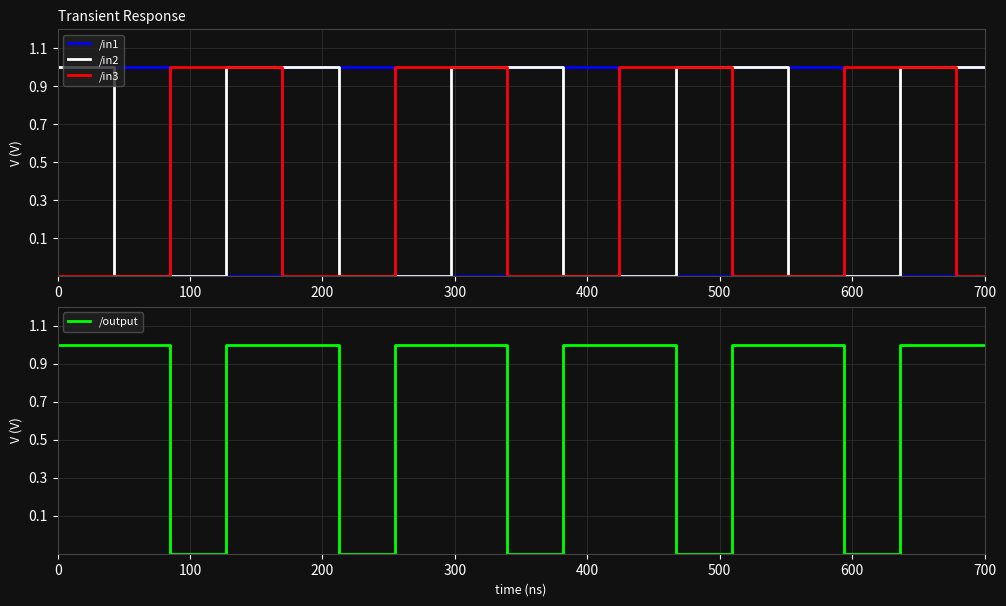

Reading left to right, transcribe all the data shown in this chart.

/in1: 1.0	1.0	1.0	1.0	-0.1	-0.1	-0.1	-0.1	1.0	1.0	1.0	1.0	-0.1	-0.1	-0.1	-0.1	1.0	1.0	1.0	1.0	-0.1	-0.1	-0.1	-0.1	1.0	1.0	1.0	1.0	-0.1	-0.1	-0.1	-0.1	1.0	1.0
/in2: 1.0	1.0	-0.1	-0.1	-0.1	-0.1	1.0	1.0	1.0	1.0	-0.1	-0.1	-0.1	-0.1	1.0	1.0	1.0	1.0	-0.1	-0.1	-0.1	-0.1	1.0	1.0	1.0	1.0	-0.1	-0.1	-0.1	-0.1	1.0	1.0	1.0	1.0
/in3: -0.1	-0.1	-0.1	-0.1	1.0	1.0	1.0	1.0	-0.1	-0.1	-0.1	-0.1	1.0	1.0	1.0	1.0	-0.1	-0.1	-0.1	-0.1	1.0	1.0	1.0	1.0	-0.1	-0.1	-0.1	-0.1	1.0	1.0	1.0	1.0	-0.1	-0.1
/output: 1.0	1.0	1.0	1.0	-0.1	-0.1	1.0	1.0	1.0	1.0	-0.1	-0.1	1.0	1.0	1.0	1.0	-0.1	-0.1	1.0	1.0	1.0	1.0	-0.1	-0.1	1.0	1.0	1.0	1.0	-0.1	-0.1	1.0	1.0	1.0	1.0